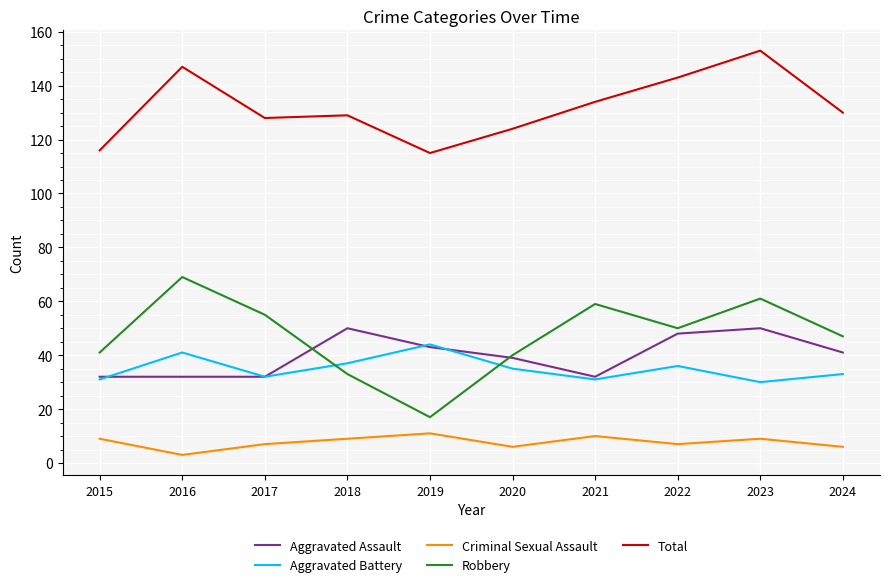

What is the spread (max minus min) of values at 2024?

124